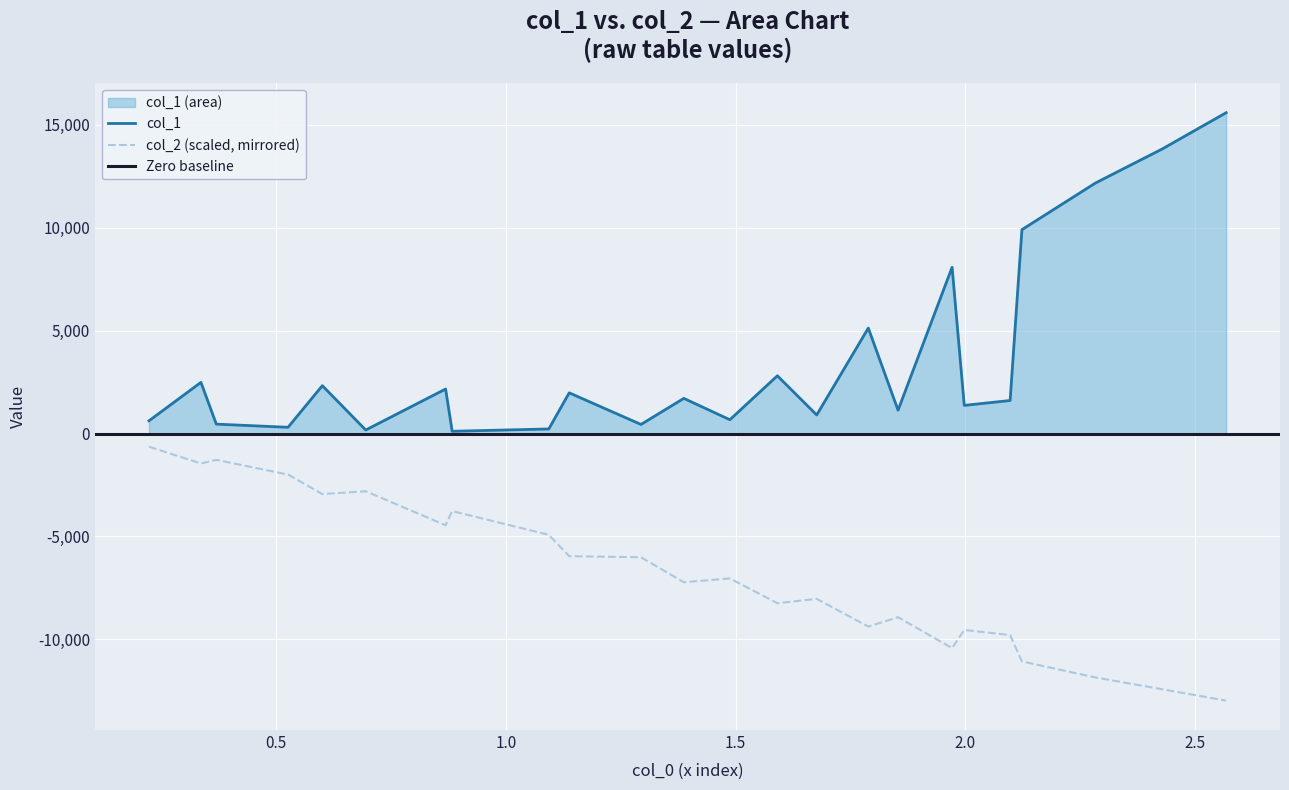

Which category has the lowest value across all series?

12